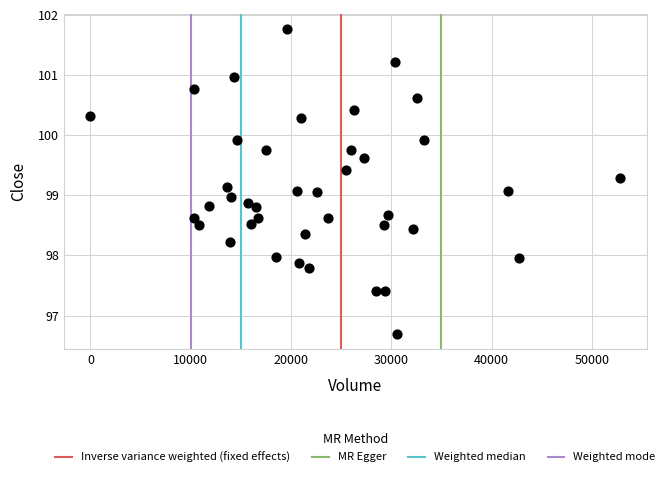

What is the range of X values (max minus min)?

52821.0